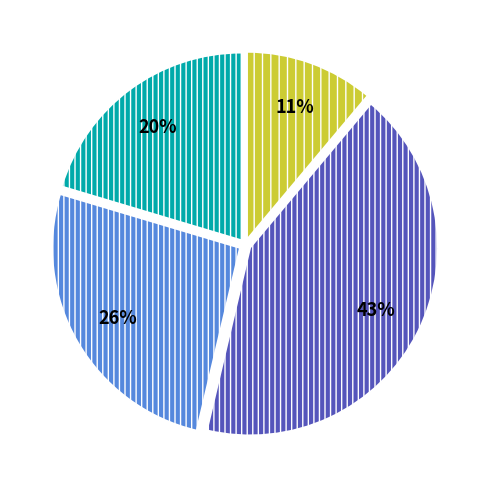

To the nearest percent, what is the average slice percentage?

25%